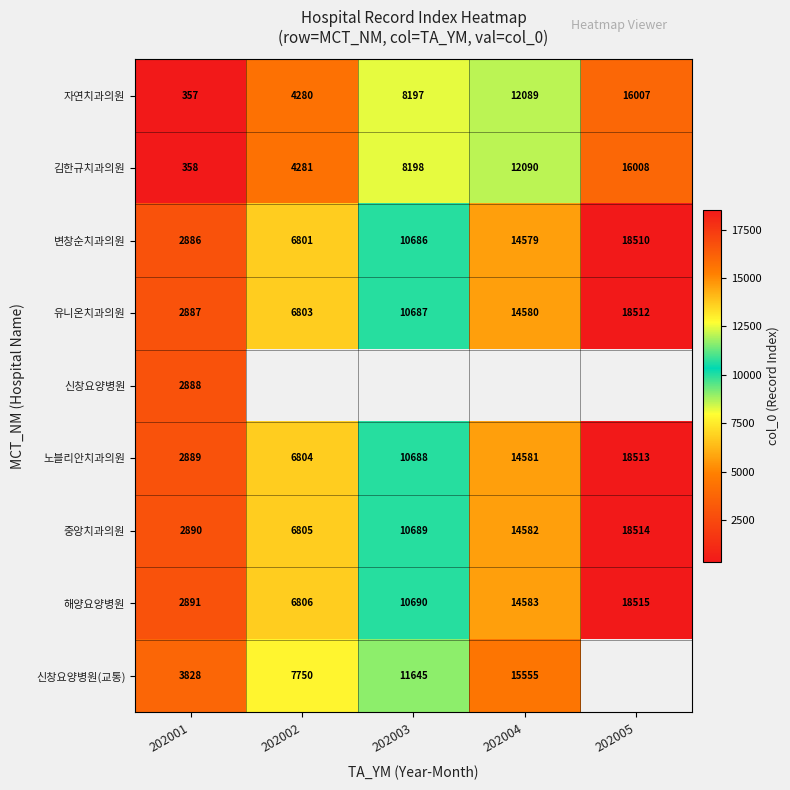

Is the value of 중앙치과의원 at 202002 greater than the value of 변창순치과의원 at 202005?

No